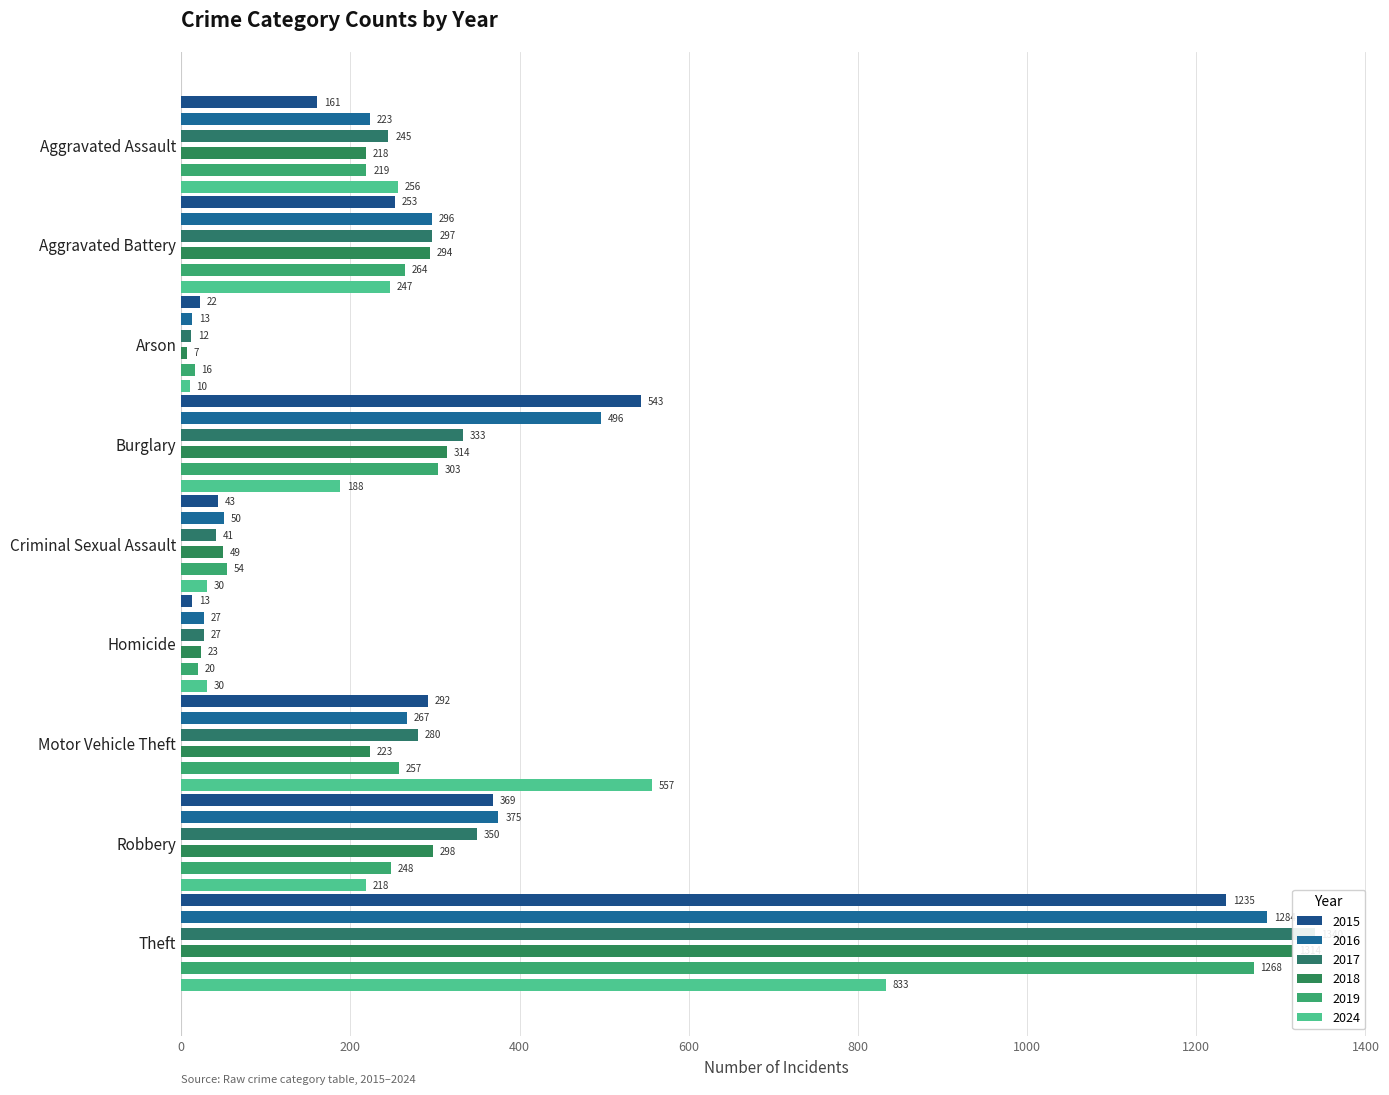

How many distinct data groups are displayed?

6